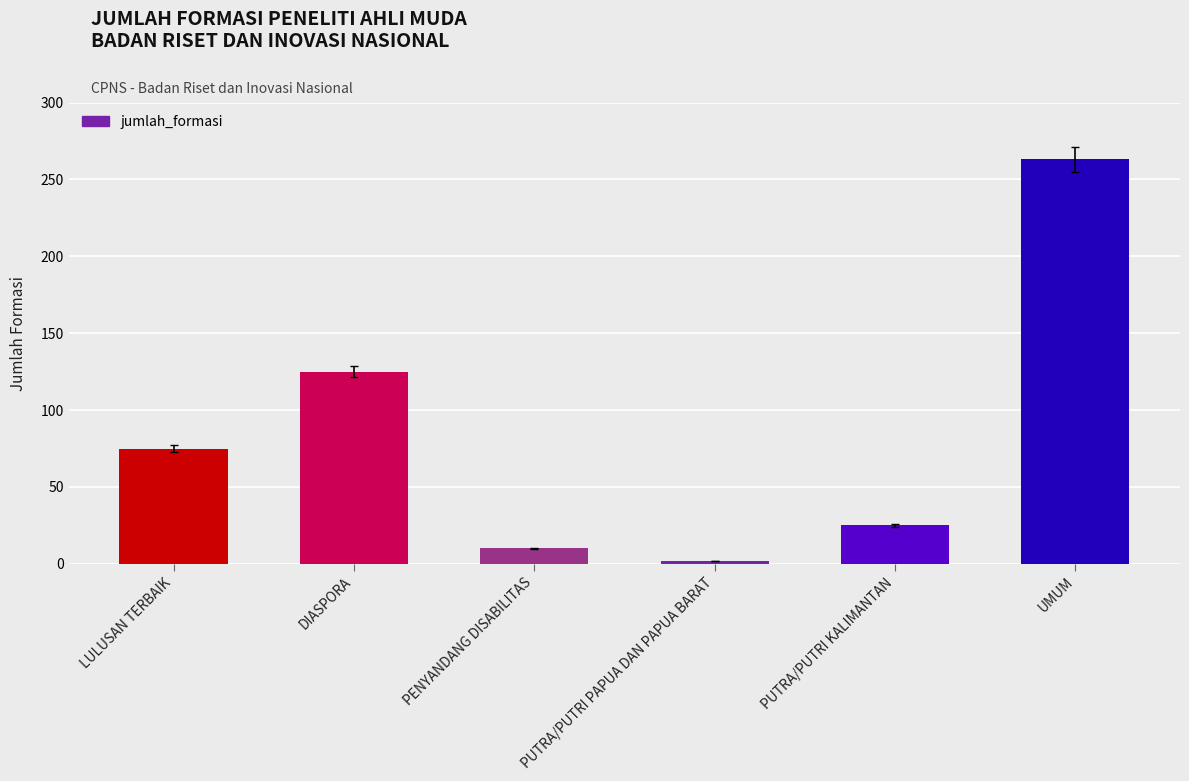

What is the change in value from LULUSAN TERBAIK to PUTRA/PUTRI KALIMANTAN?

-50